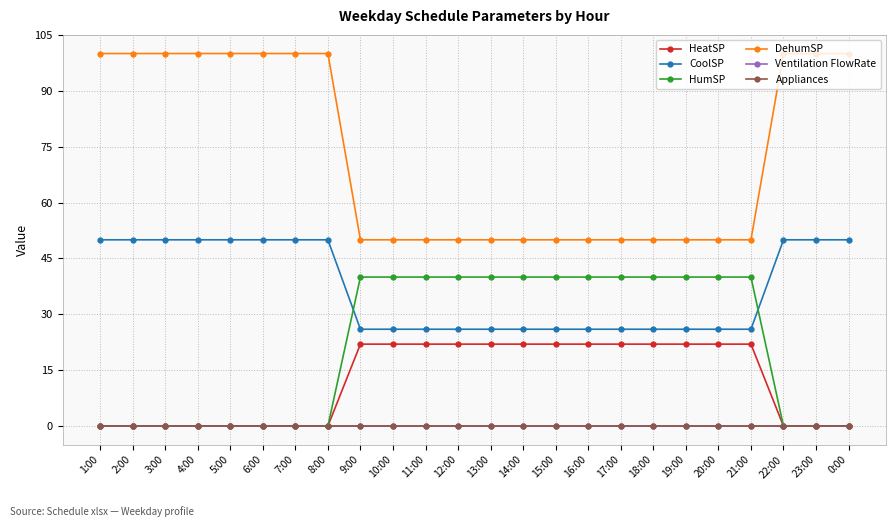

Is the value of DehumSP at 0:00 greater than the value of CoolSP at 20:00?

Yes